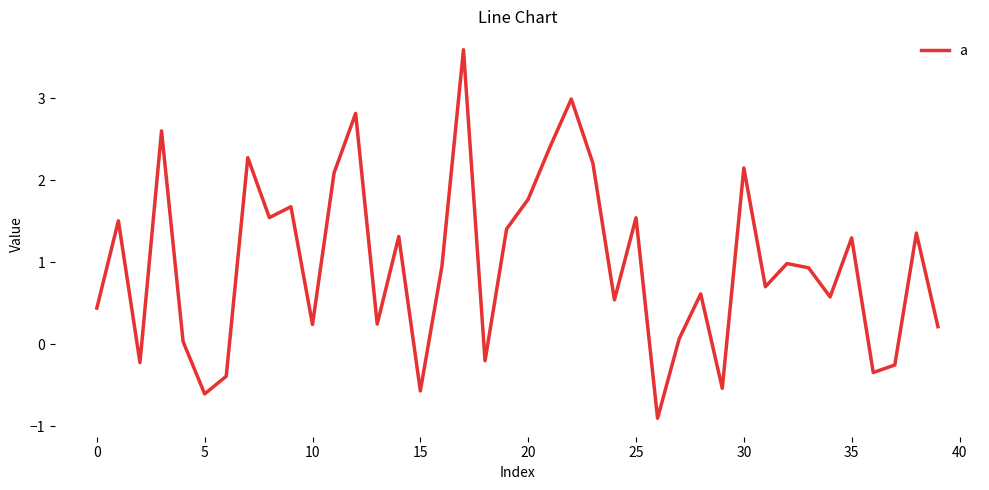

True or false: there are more than 0 points higher than both neighbors.

True